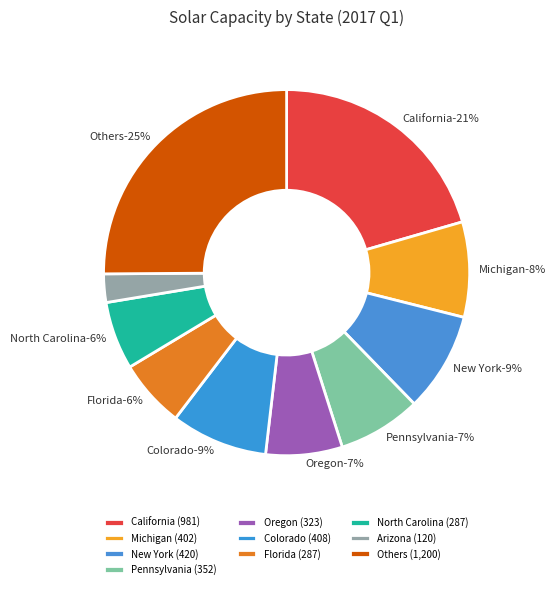

Count the number of slices in the pie.

10